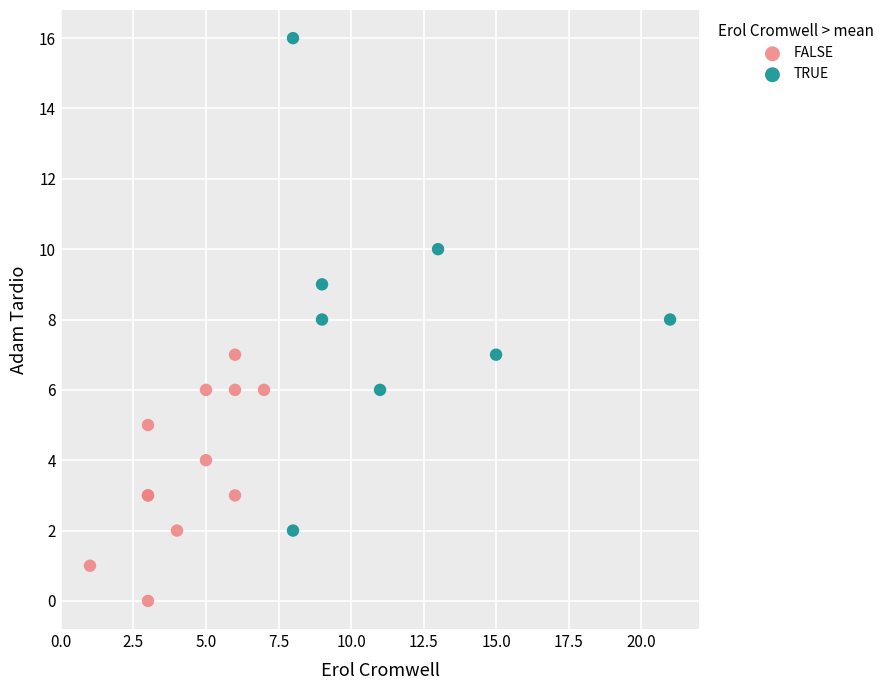

What are all the series names shown in the legend?

FALSE, TRUE